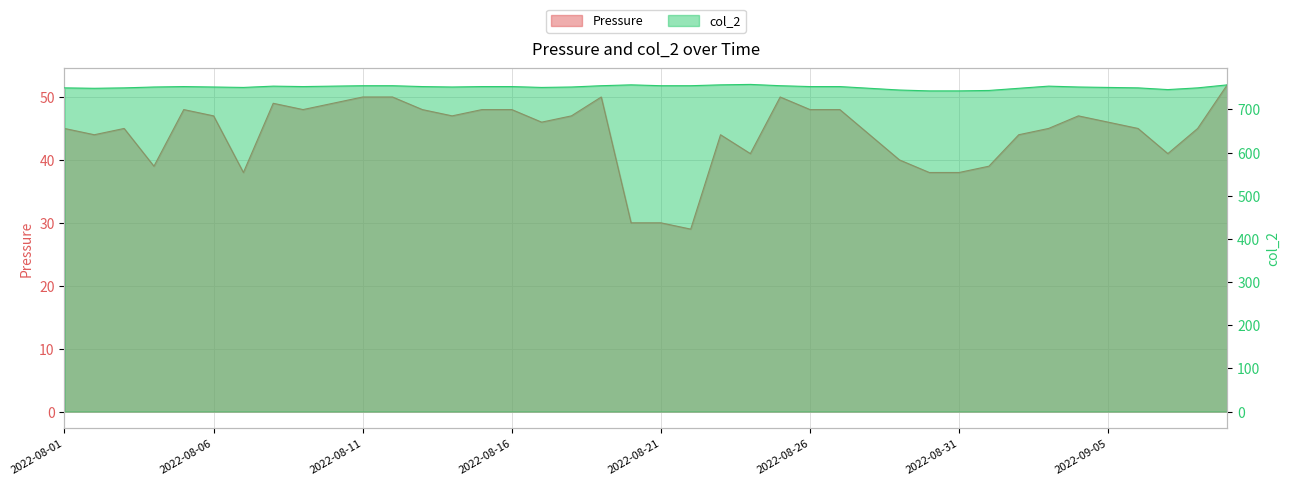

What is the difference between the maximum and second lowest values in the Pressure series?

22